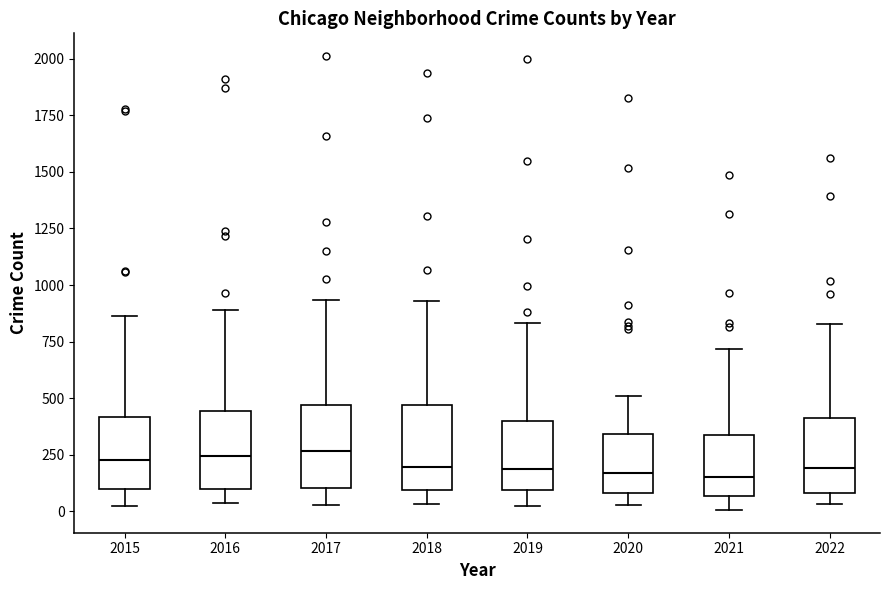

Reading left to right, read every box against the y-axis: the position of its median line, the range the box covers, and the ends of its whiskers. The values are not printed on the chart, so give them approximately, as read against the axis.

2015: median 250, box 100 to 400, whiskers 0 to 850
2016: median 250, box 100 to 450, whiskers 50 to 900
2017: median 250, box 100 to 450, whiskers 50 to 950
2018: median 200, box 100 to 450, whiskers 50 to 950
2019: median 200, box 100 to 400, whiskers 50 to 850
2020: median 150, box 100 to 350, whiskers 50 to 500
2021: median 150, box 50 to 350, whiskers 0 to 700
2022: median 200, box 100 to 400, whiskers 50 to 850